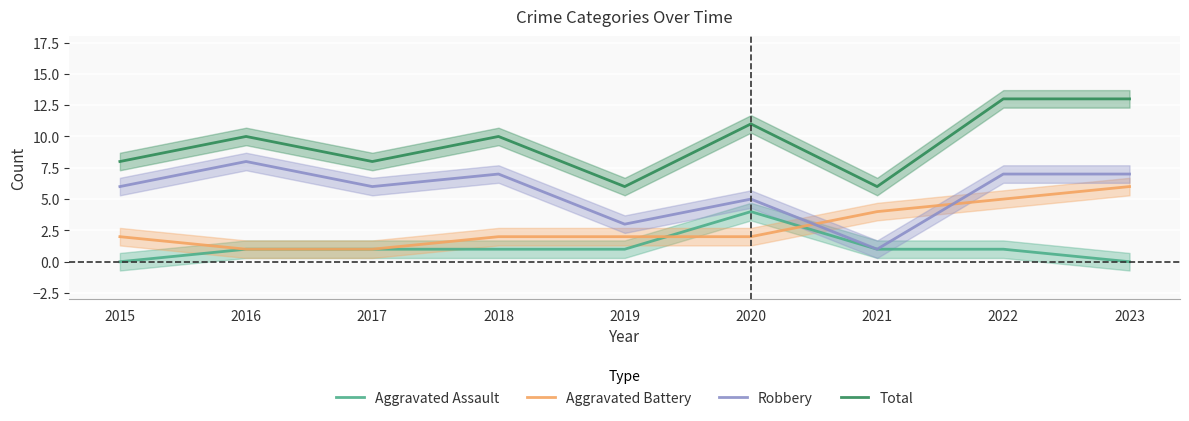

What is the spread (max minus min) of values at 2015?

8